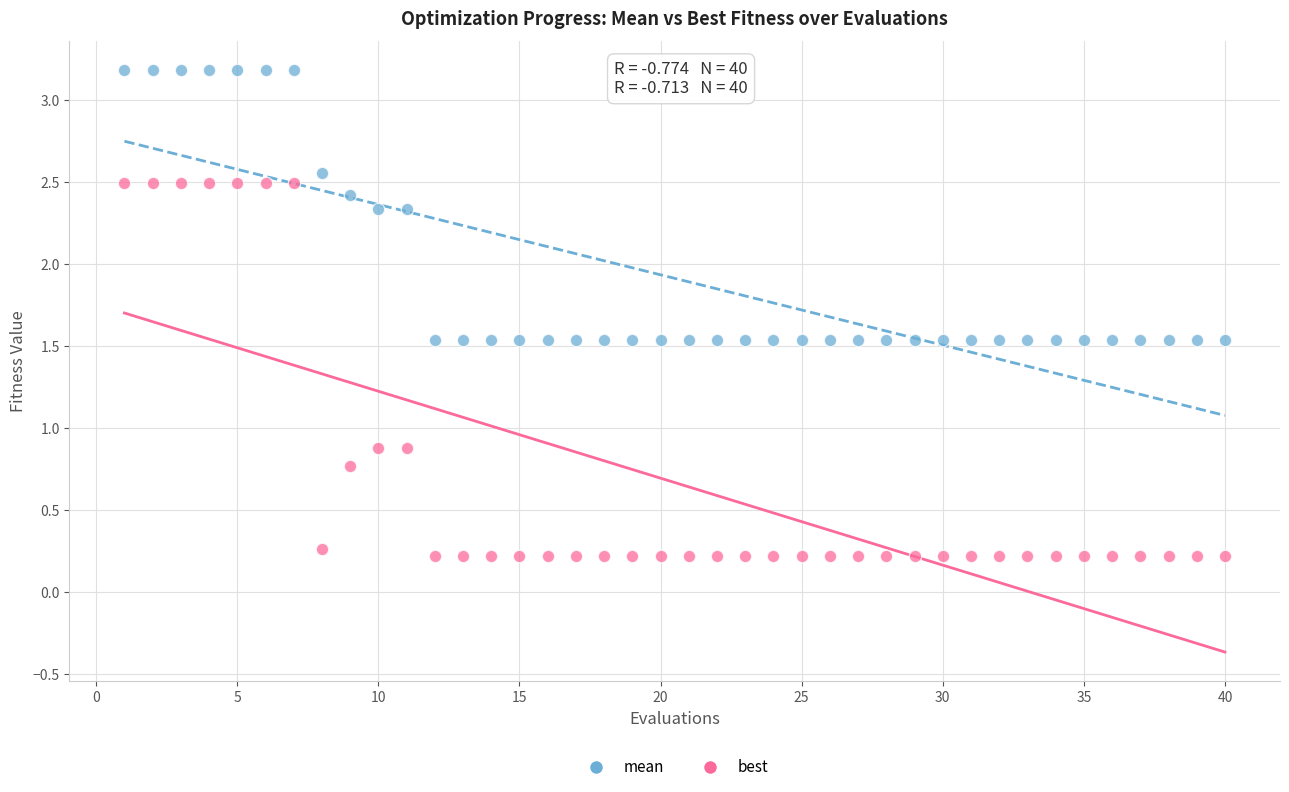

Which series reaches the minimum Y coordinate?

best